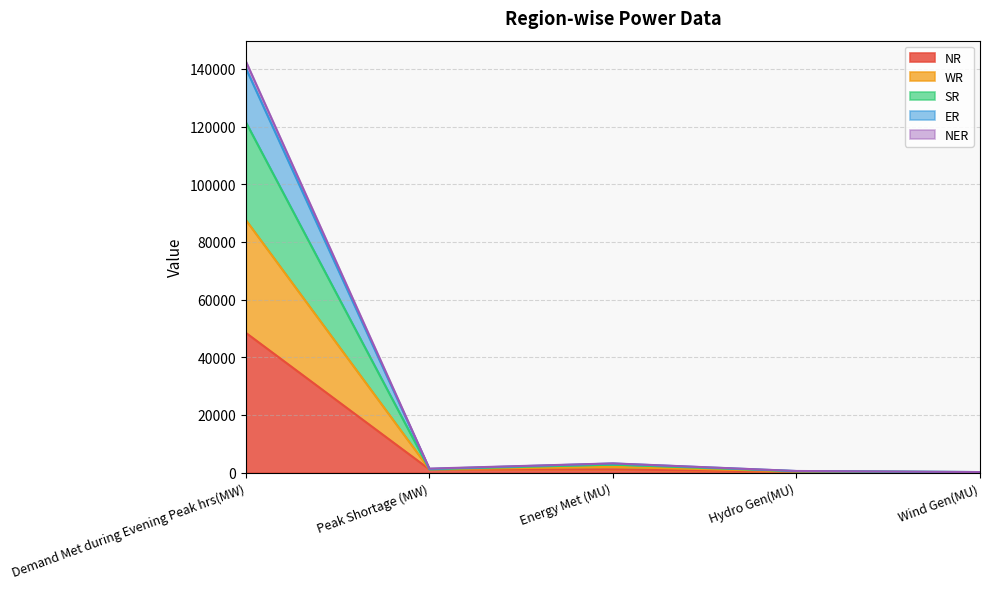

The value of NR at Wind Gen(MU) is 30. True or false?

True